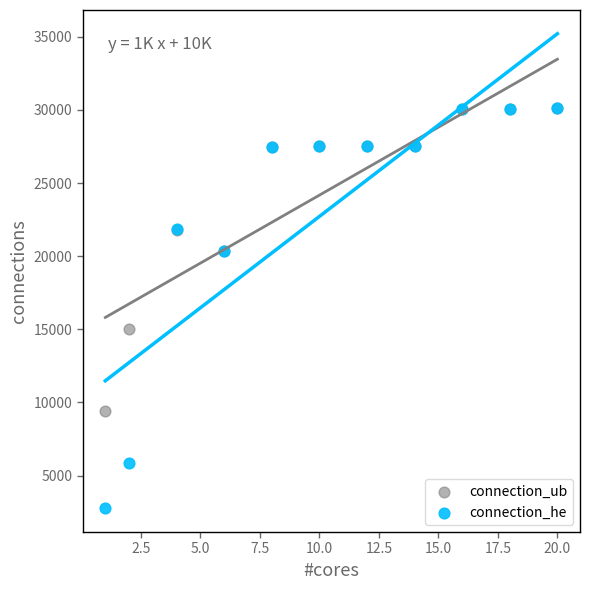

Which series has the widest spread of Y values?

connection_he